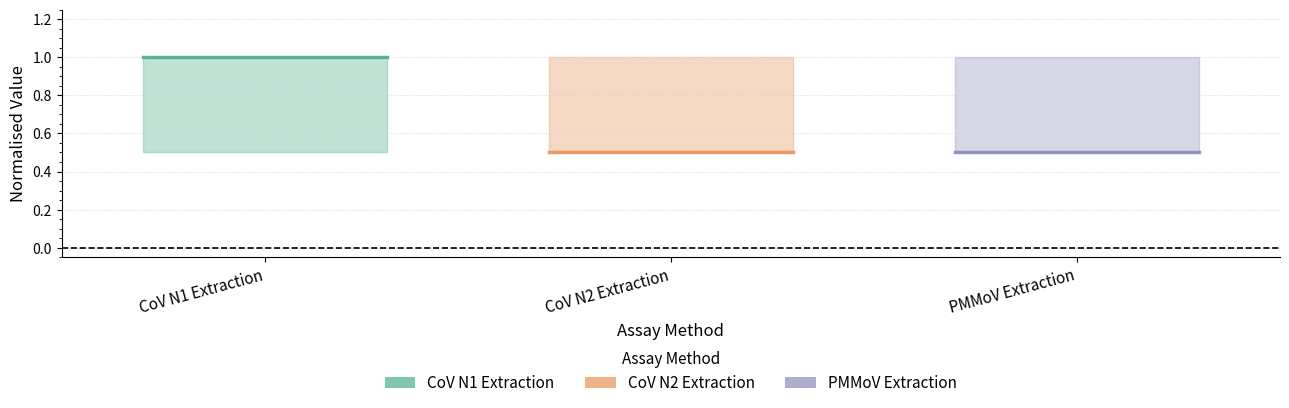

Which series has the largest range (max minus min)?

CoV N1 Extraction